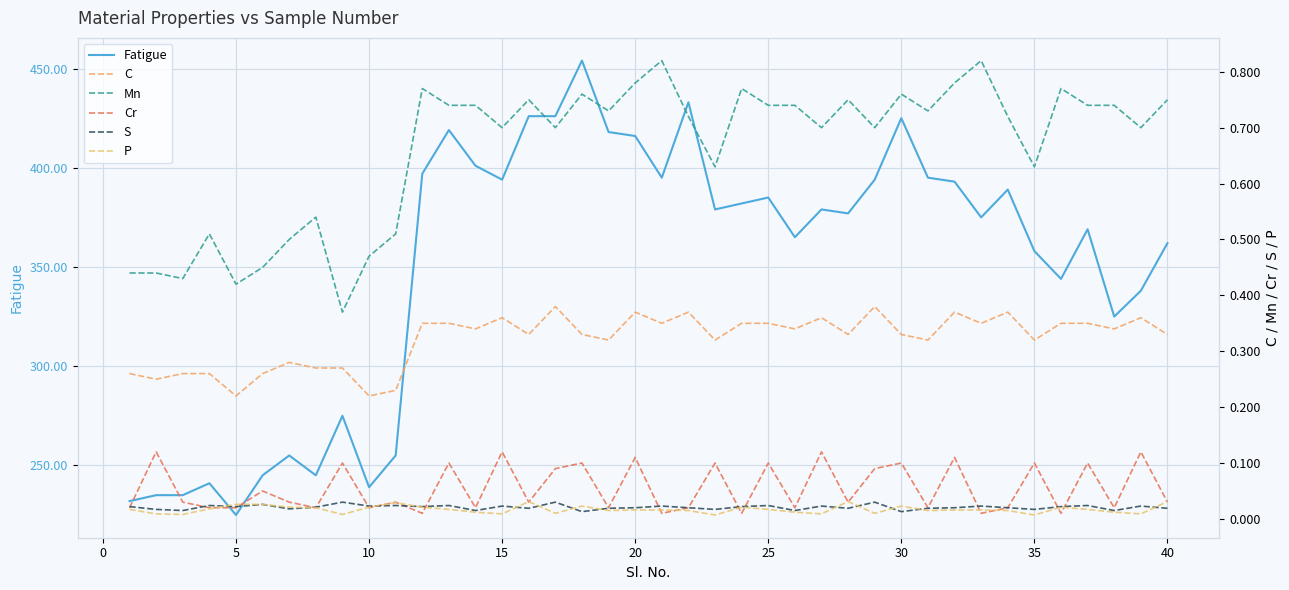

The Fatigue series shows 425 at 30. True or false?

True